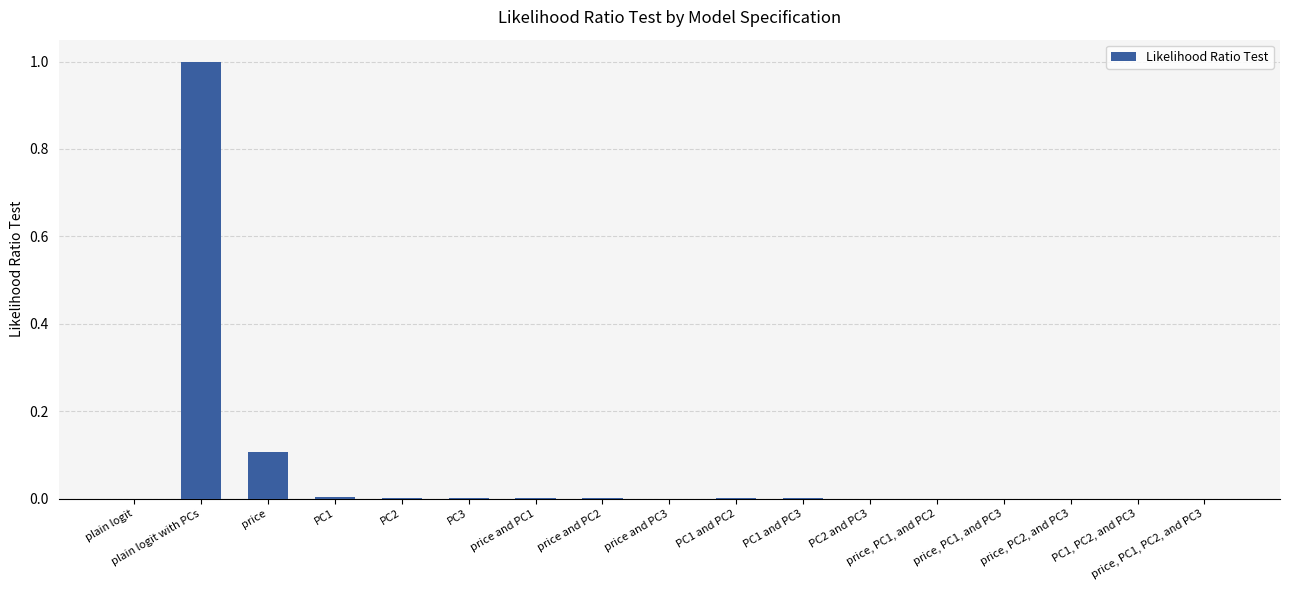

Is it true that the value at price is 0.1?

True